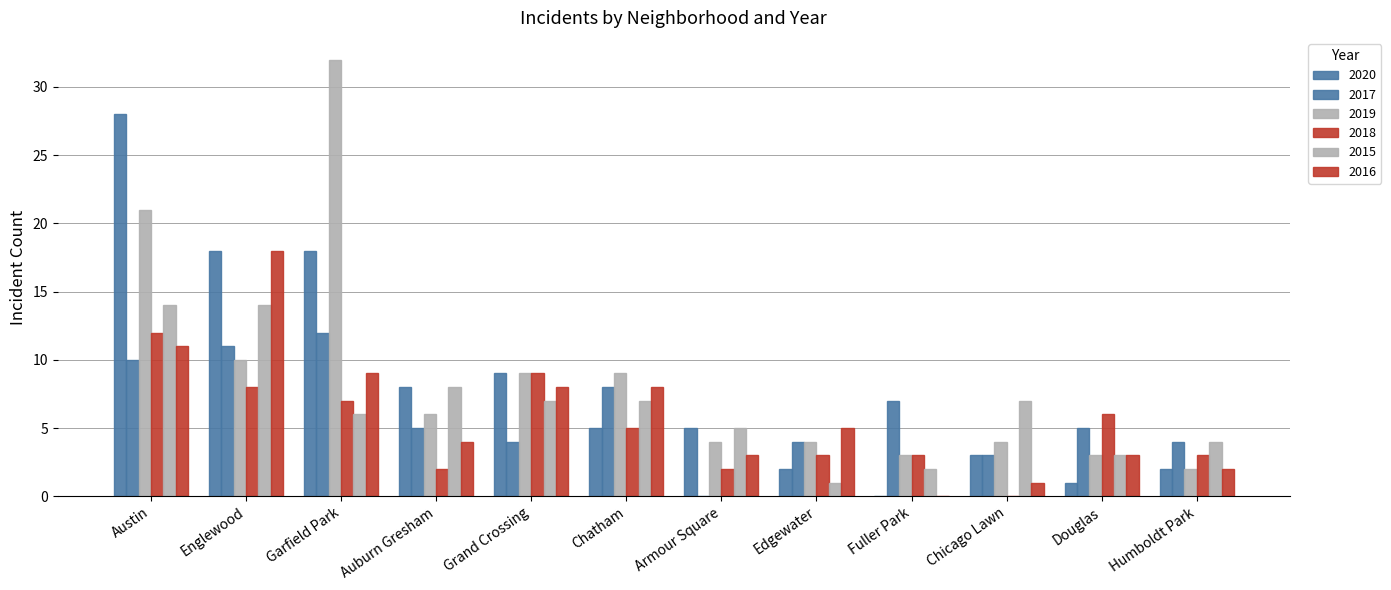

Where is 2017 nearest to the value 6?

Auburn Gresham